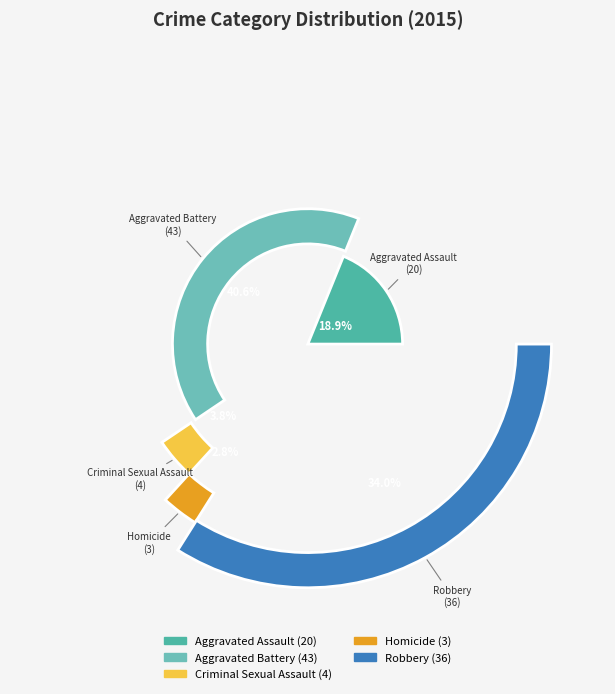

How much of the chart is everything except Aggravated Battery?

59.4%